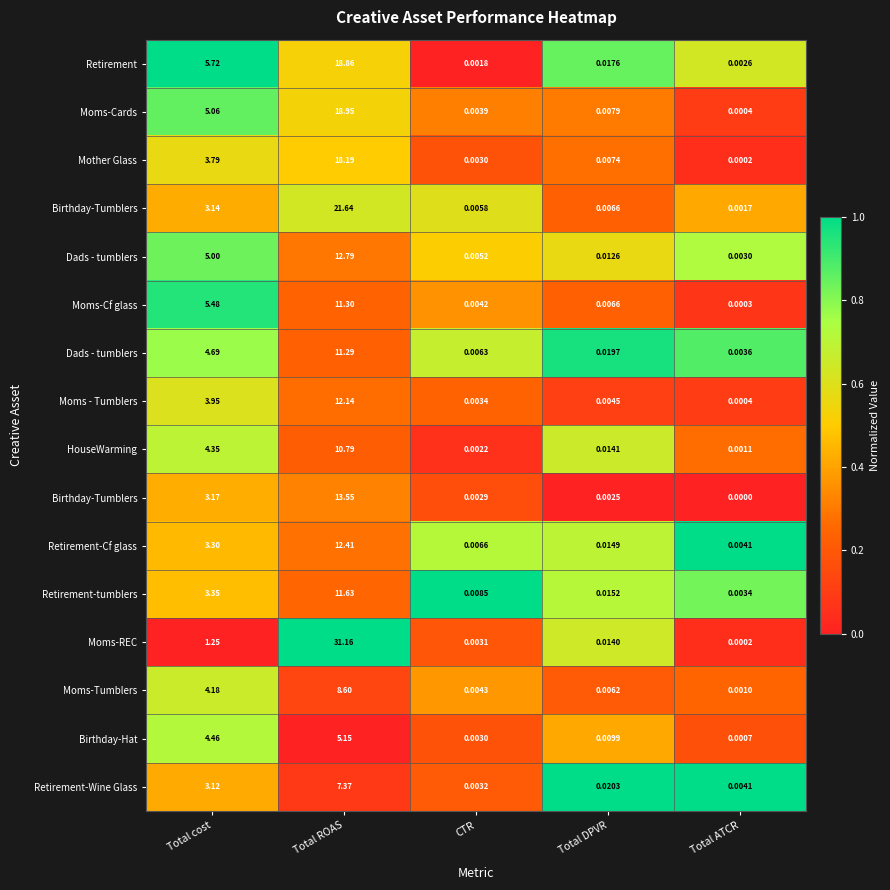

Which category has the highest value across all series?

Total cost